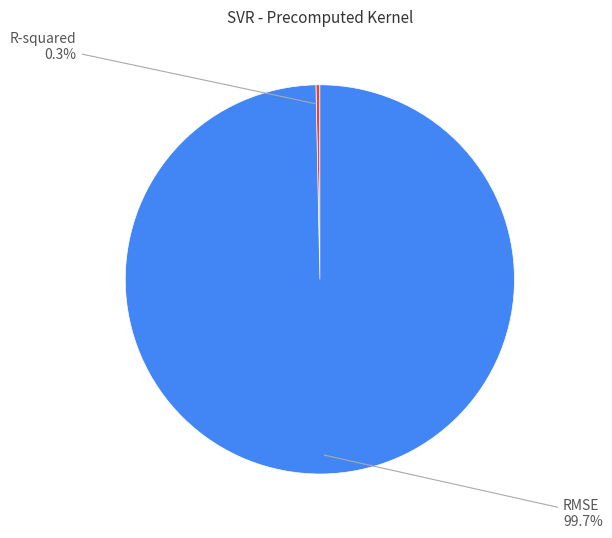

To the nearest percent, what portion does RMSE represent?

100%